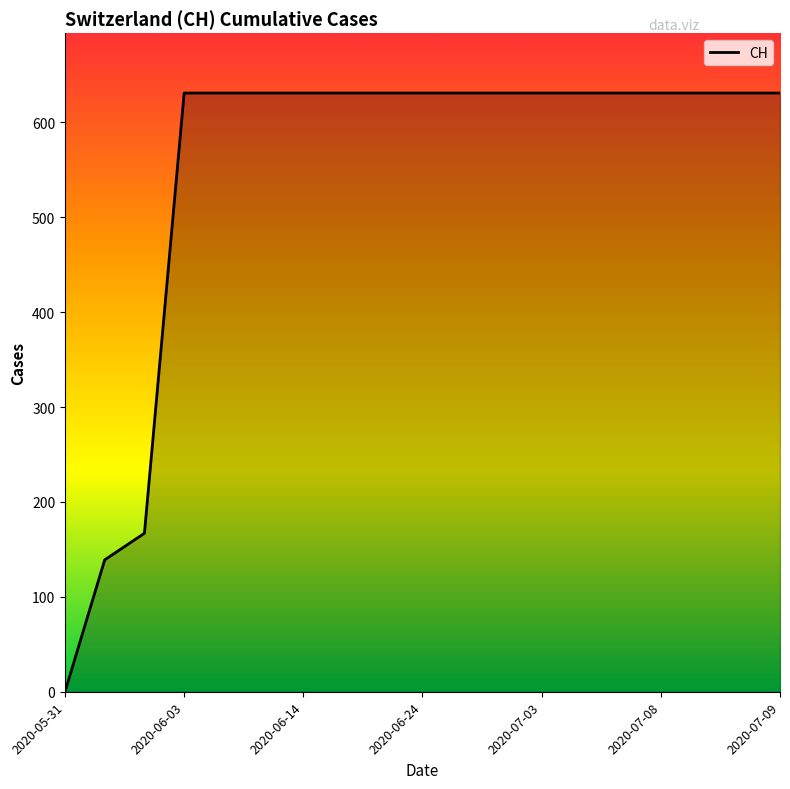

What is the difference between the maximum and minimum values?

631